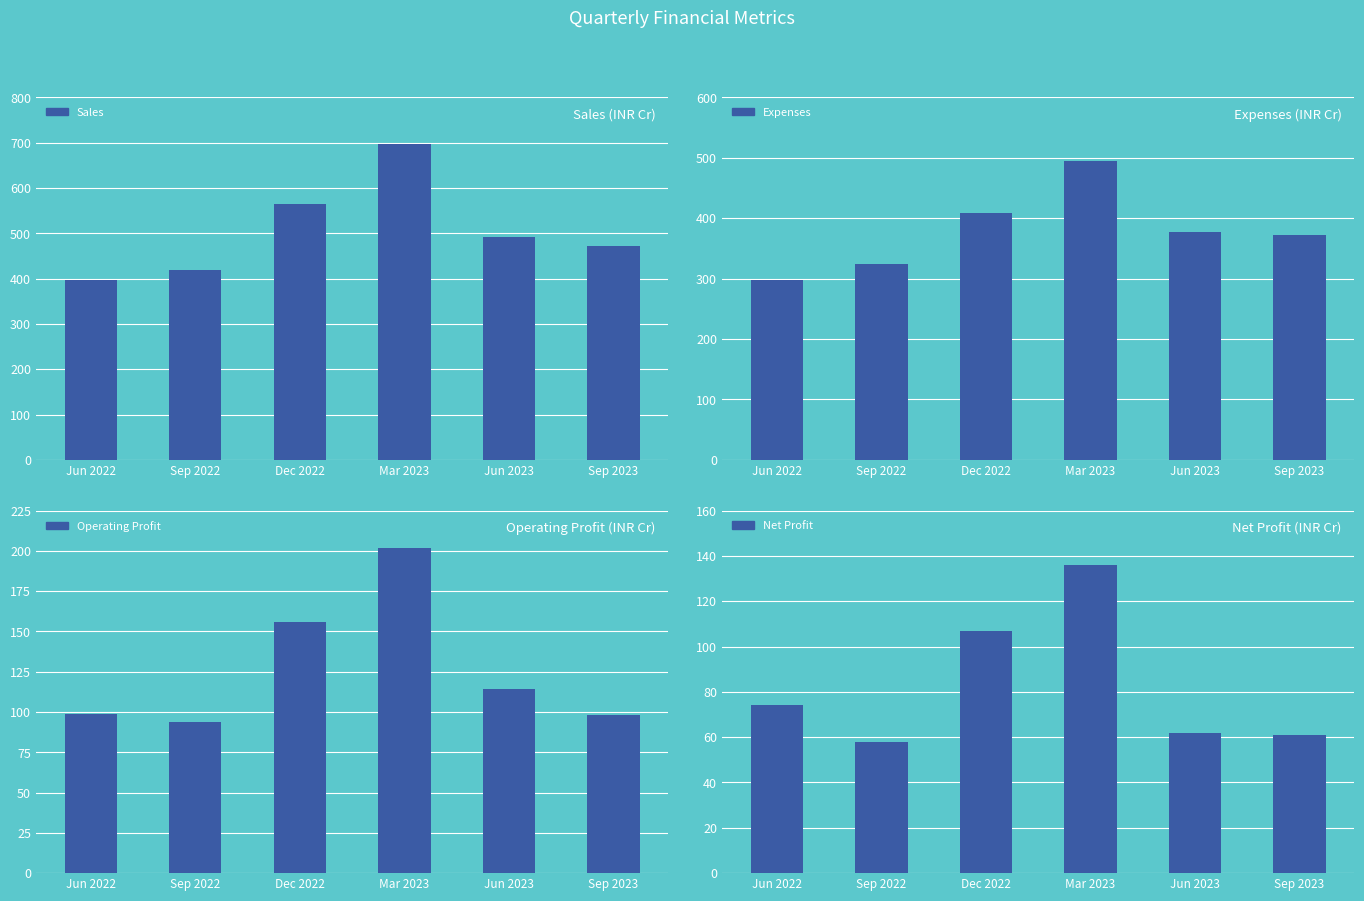

At which label does Net Profit reach its minimum?

Sep 2022